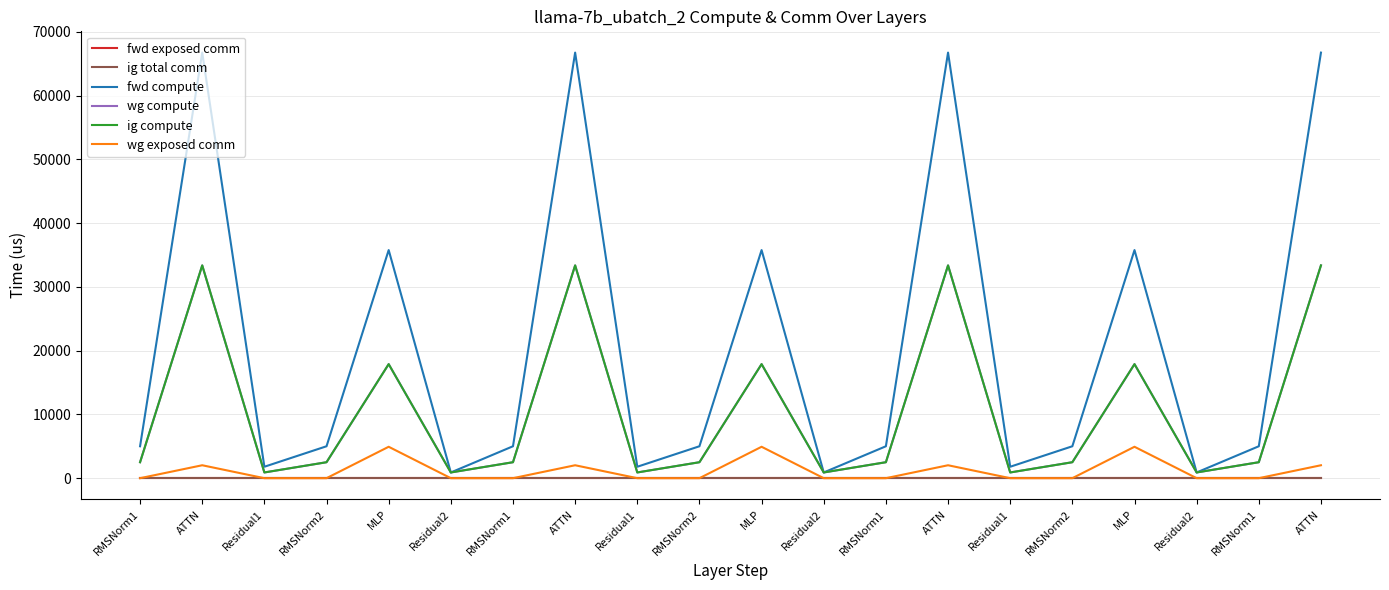

Reading right to left, what are all the values shown in this chart?

fwd exposed comm: ATTN=0.0	RMSNorm1=0.0	Residual2=0.0	MLP=0.0	RMSNorm2=0.0	Residual1=0.0	ATTN=0.0	RMSNorm1=0.0	Residual2=0.0	MLP=0.0	RMSNorm2=0.0	Residual1=0.0	ATTN=0.0	RMSNorm1=0.0	Residual2=0.0	MLP=0.0	RMSNorm2=0.0	Residual1=0.0	ATTN=0.0	RMSNorm1=0.0
ig total comm: ATTN=0.0	RMSNorm1=0.0	Residual2=0.0	MLP=0.0	RMSNorm2=0.0	Residual1=0.0	ATTN=0.0	RMSNorm1=0.0	Residual2=0.0	MLP=0.0	RMSNorm2=0.0	Residual1=0.0	ATTN=0.0	RMSNorm1=0.0	Residual2=0.0	MLP=0.0	RMSNorm2=0.0	Residual1=0.0	ATTN=0.0	RMSNorm1=0.0
fwd compute: ATTN=66760.0	RMSNorm1=5007.9	Residual2=897.1	MLP=35782.1	RMSNorm2=5007.9	Residual1=1794.2	ATTN=66760.0	RMSNorm1=5007.9	Residual2=897.1	MLP=35782.1	RMSNorm2=5007.9	Residual1=1794.2	ATTN=66760.0	RMSNorm1=5007.9	Residual2=897.1	MLP=35782.1	RMSNorm2=5007.9	Residual1=1794.2	ATTN=66760.0	RMSNorm1=5007.9
wg compute: ATTN=33380.0	RMSNorm1=2503.9	Residual2=897.1	MLP=17891.0	RMSNorm2=2503.9	Residual1=897.1	ATTN=33380.0	RMSNorm1=2503.9	Residual2=897.1	MLP=17891.0	RMSNorm2=2503.9	Residual1=897.1	ATTN=33380.0	RMSNorm1=2503.9	Residual2=897.1	MLP=17891.0	RMSNorm2=2503.9	Residual1=897.1	ATTN=33380.0	RMSNorm1=2503.9
ig compute: ATTN=33380.0	RMSNorm1=2503.9	Residual2=897.1	MLP=17891.0	RMSNorm2=2503.9	Residual1=897.1	ATTN=33380.0	RMSNorm1=2503.9	Residual2=897.1	MLP=17891.0	RMSNorm2=2503.9	Residual1=897.1	ATTN=33380.0	RMSNorm1=2503.9	Residual2=897.1	MLP=17891.0	RMSNorm2=2503.9	Residual1=897.1	ATTN=33380.0	RMSNorm1=2503.9
wg exposed comm: ATTN=2028.6	RMSNorm1=0.0	Residual2=0.0	MLP=4927.7	RMSNorm2=0.0	Residual1=0.0	ATTN=2028.6	RMSNorm1=0.0	Residual2=0.0	MLP=4927.7	RMSNorm2=0.0	Residual1=0.0	ATTN=2028.6	RMSNorm1=0.0	Residual2=0.0	MLP=4927.7	RMSNorm2=0.0	Residual1=0.0	ATTN=2028.6	RMSNorm1=0.0